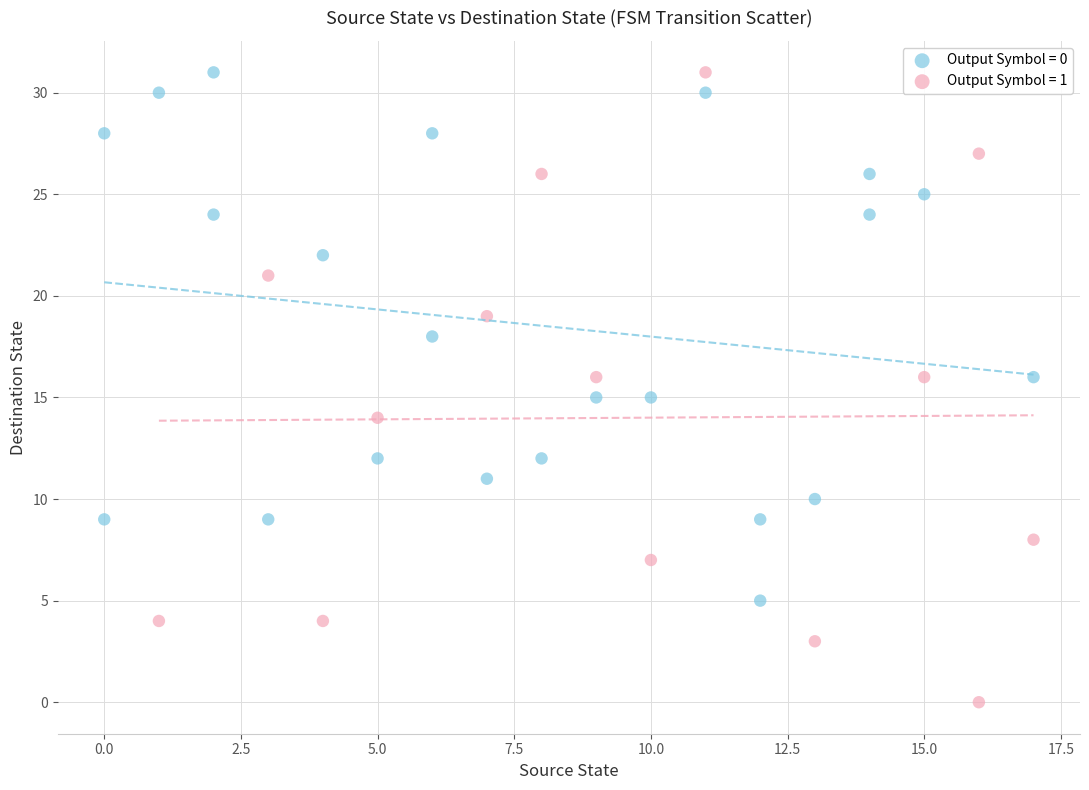

Which series reaches the minimum Y coordinate?

Output Symbol = 1